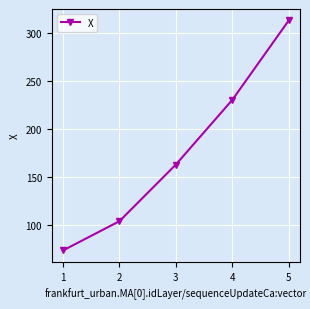

At which label does the data first exceed 162?

3